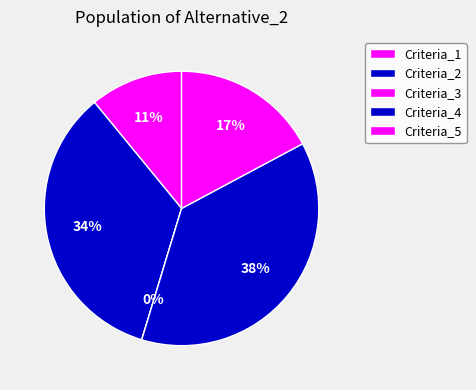

How many slices are in this pie chart?

5